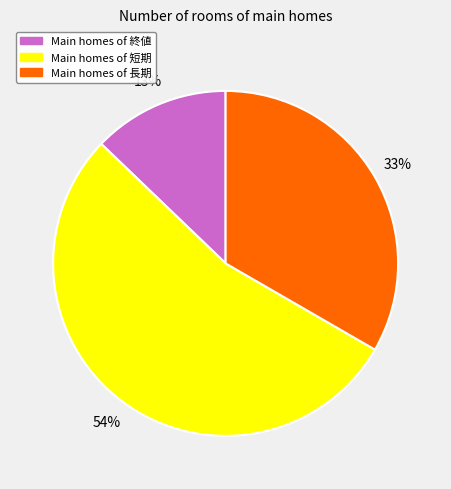

Is there a majority slice in this chart?

Yes